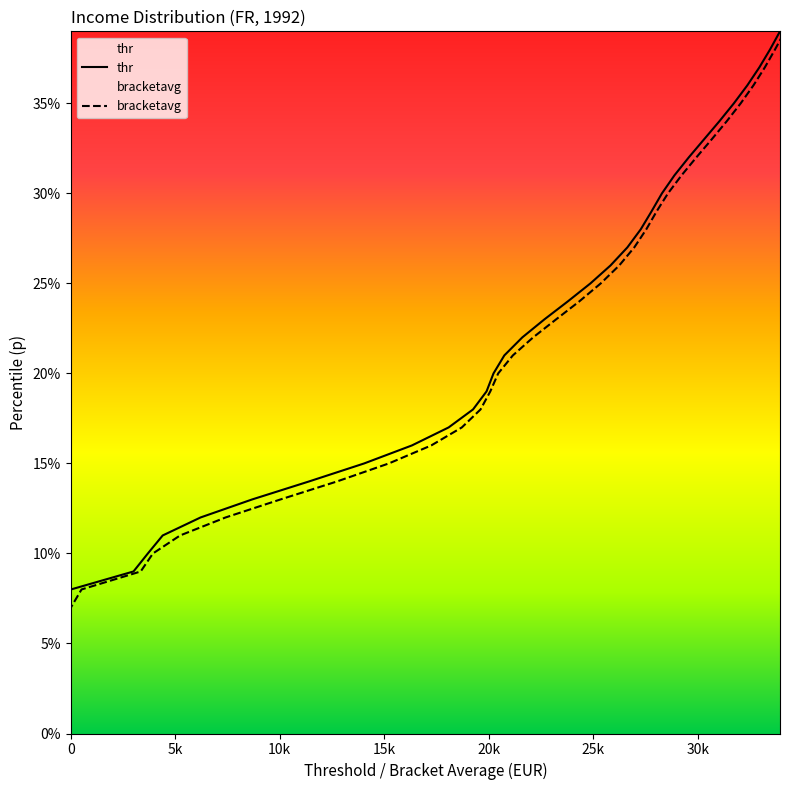

What is the maximum value for bracketavg?

0.4